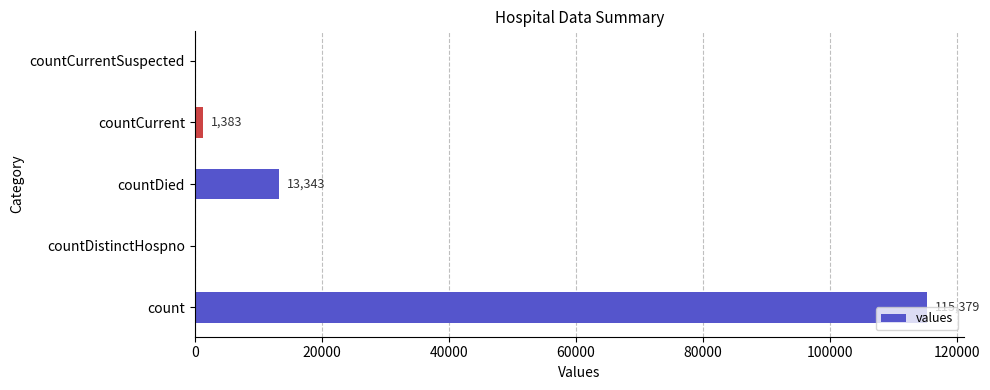

At which label is the value closest to 57689?

countDied